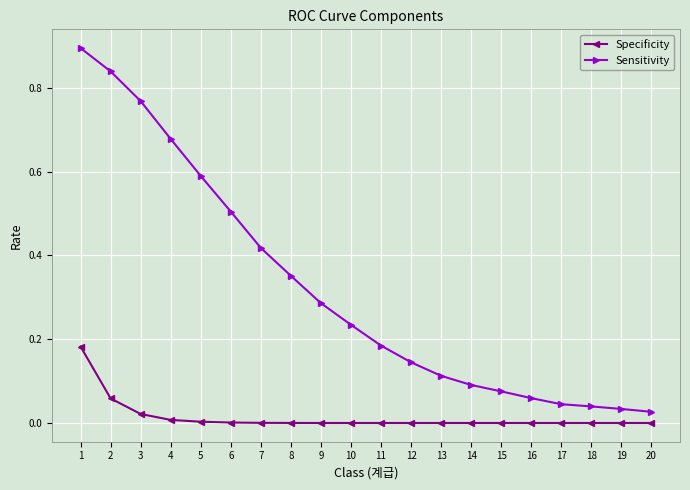

Between 5 and 18, which series saw the biggest shift?

Sensitivity